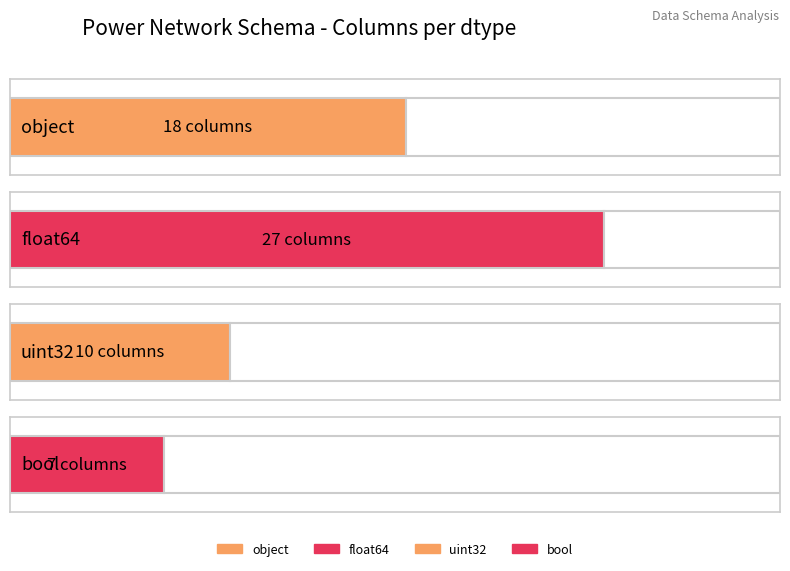

Reading left to right, extract all data points from this chart.

18	27	10	7